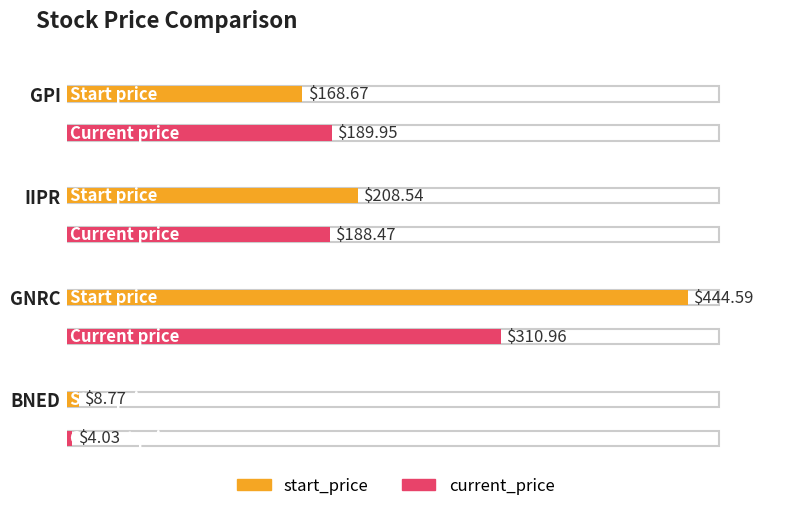

What is the difference between the maximum and second lowest values in the start_price series?

275.9